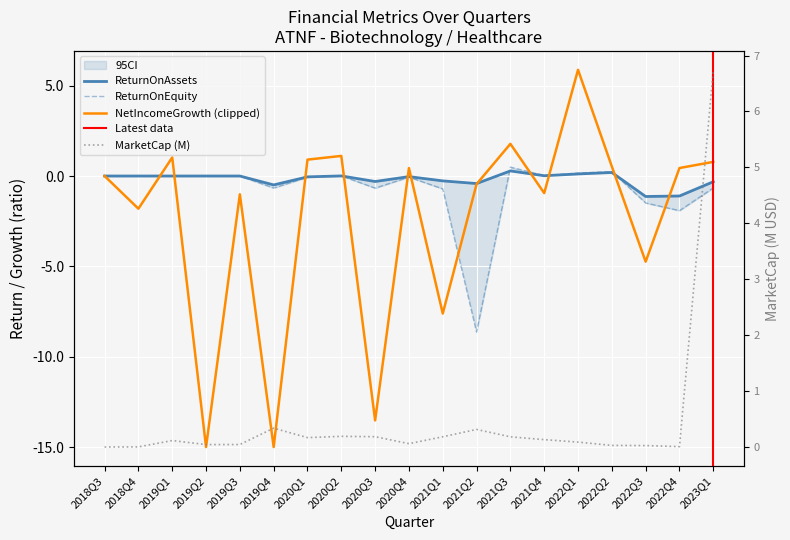

How many interior local valleys does the ReturnOnAssets series have?

6